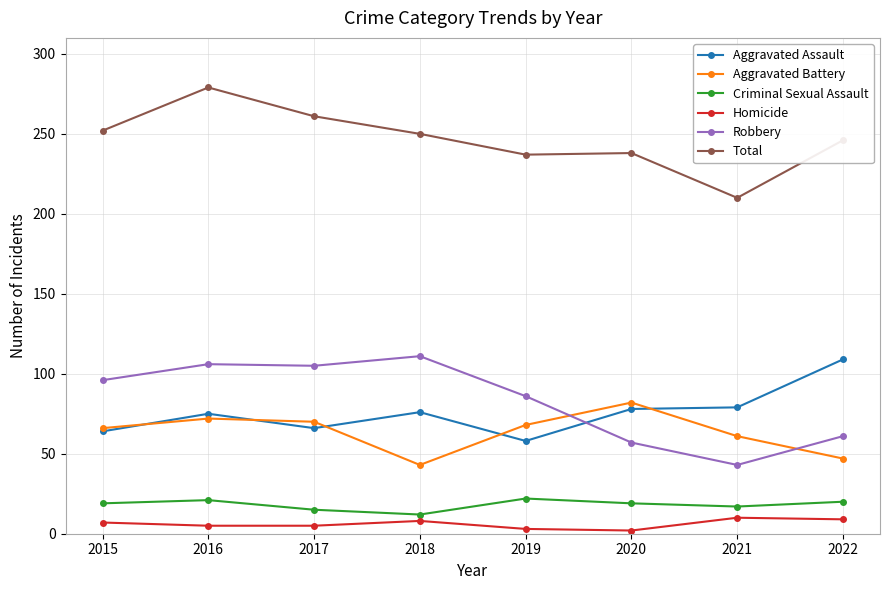

What is the difference between the highest and lowest values at 2017?

256